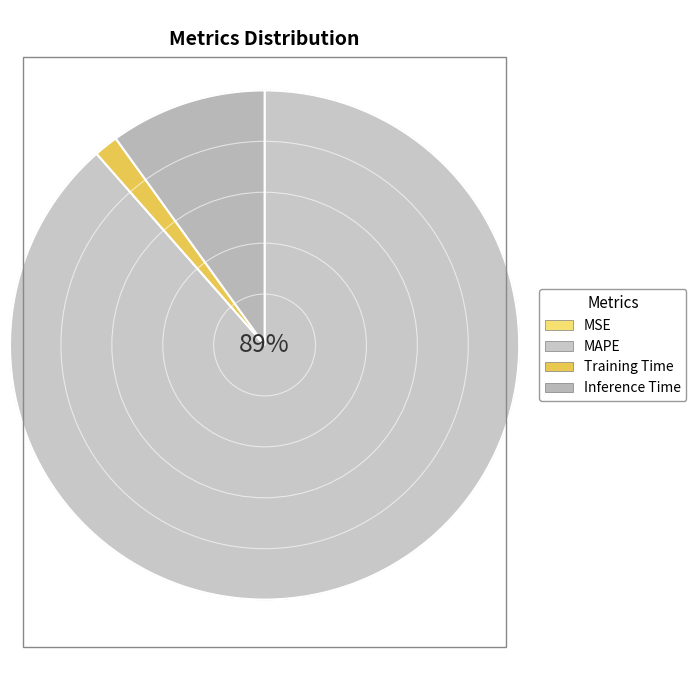

To the nearest percent, what portion does Training Time represent?

2%